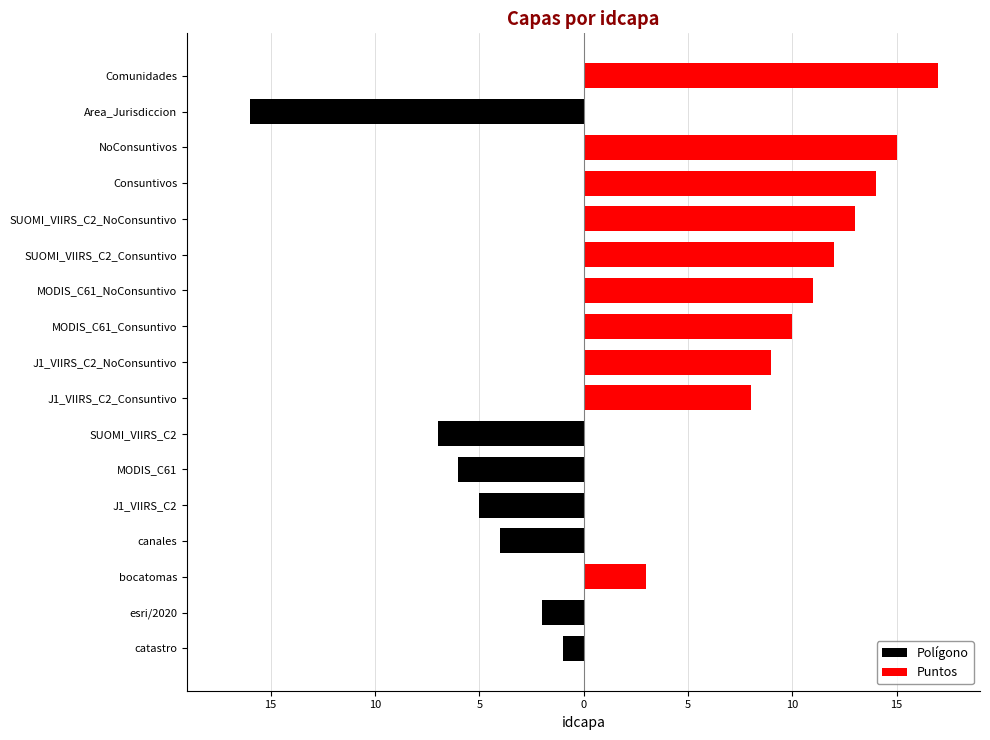

How many groups of bars are there?

17